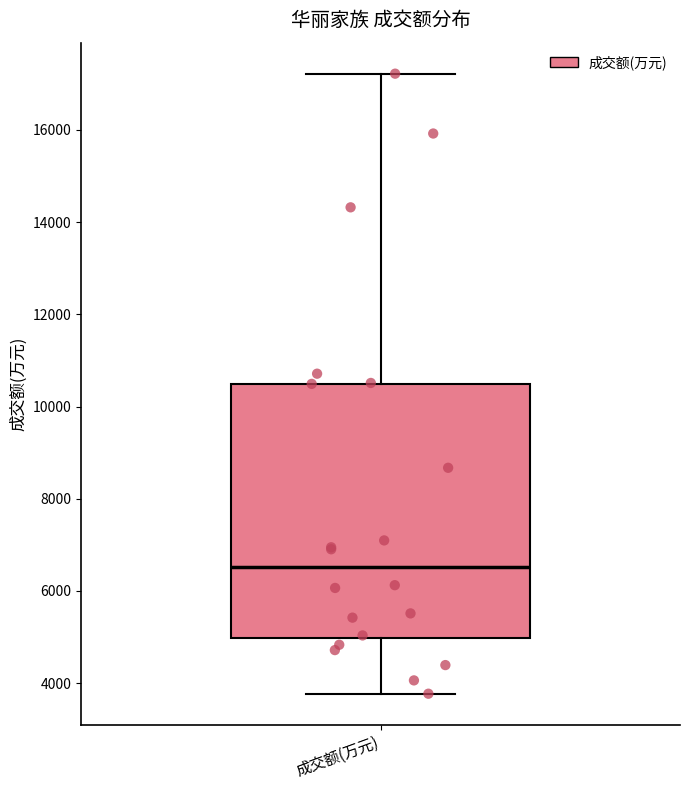

Where does the upper whisker of the box for 成交额(万元) end on the y-axis? The values are not printed on the chart, so give them approximately, as read against the axis.

17200